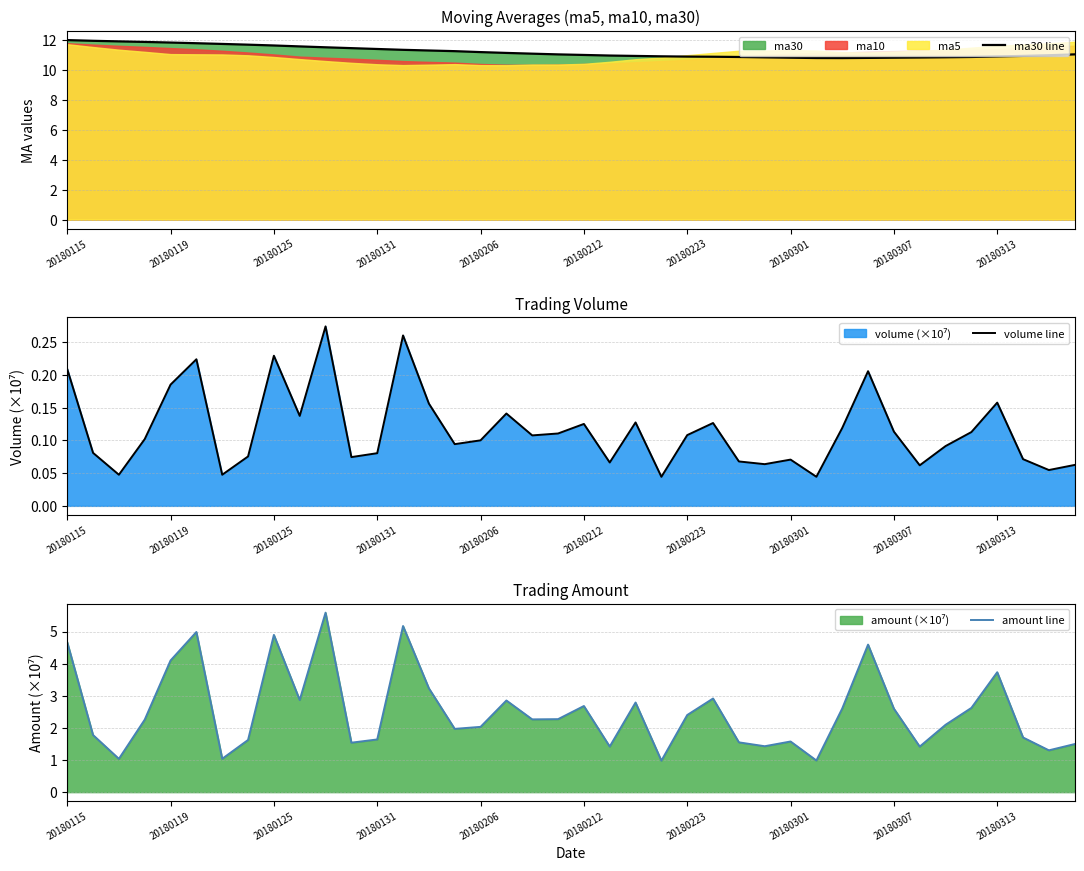

What is the maximum value for ma30 line?

12.0